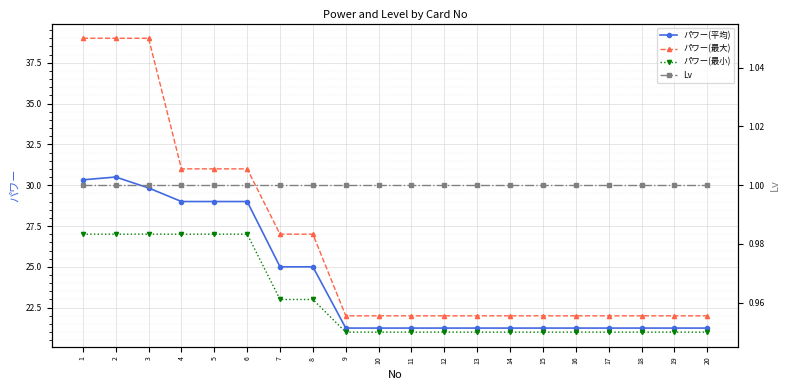

How many categories are shown in the chart?

20